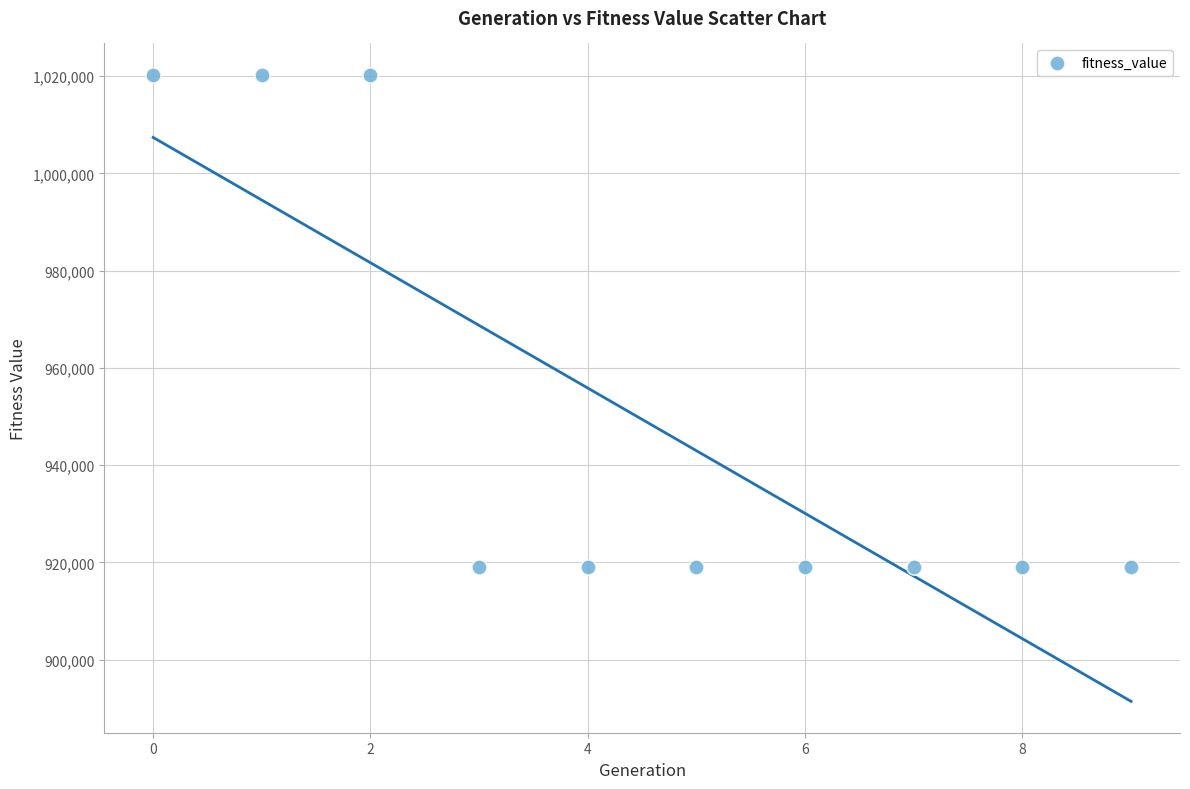

What is the average Y value?

949390.2